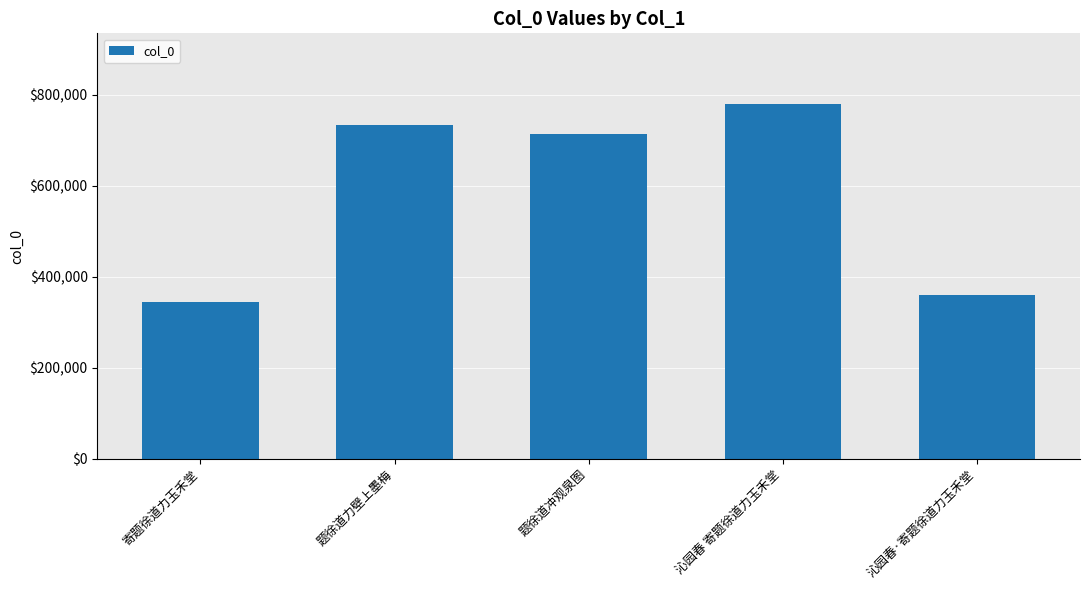

Rank the categories by value from lowest to highest.

寄题徐道力玉禾堂, 沁园春·寄题徐道力玉禾堂, 题徐道冲观泉图, 题徐道力壁上墨梅, 沁园春 寄题徐道力玉禾堂